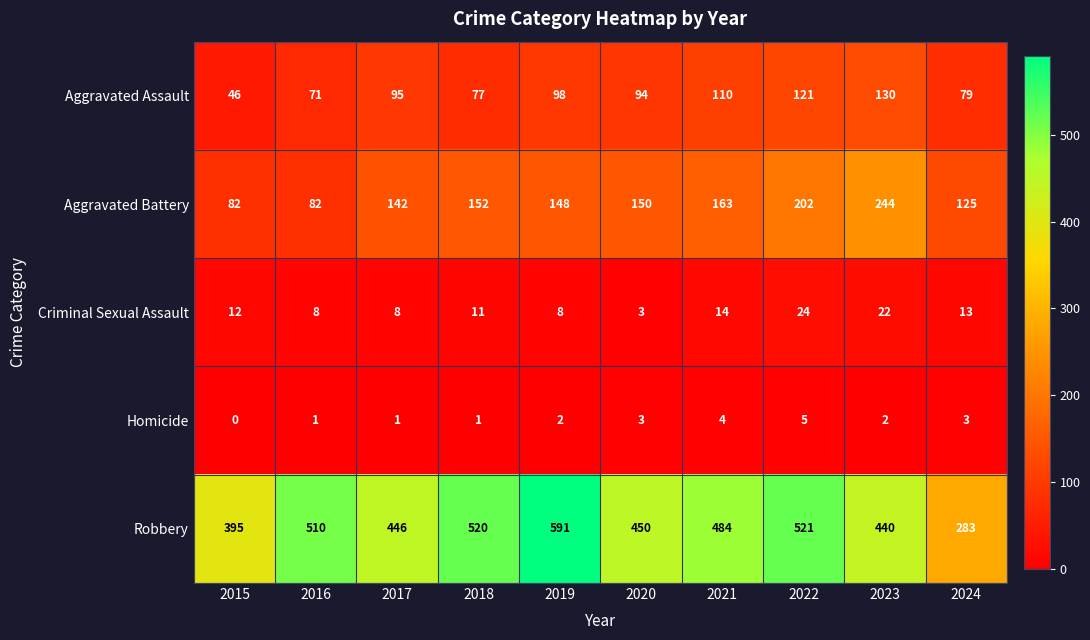

How many data points does each series have?

10